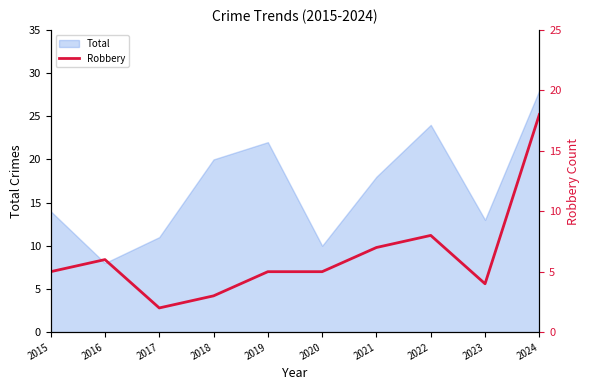

Approximately how many times larger is the value at 2024 compared to 2019?

3.6